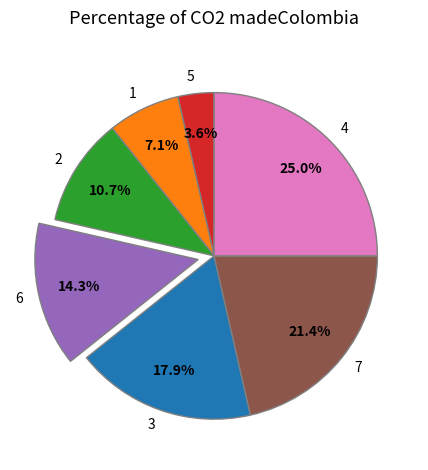

Rank the categories by value from highest to lowest.

4, 7, 3, 6, 2, 1, 5